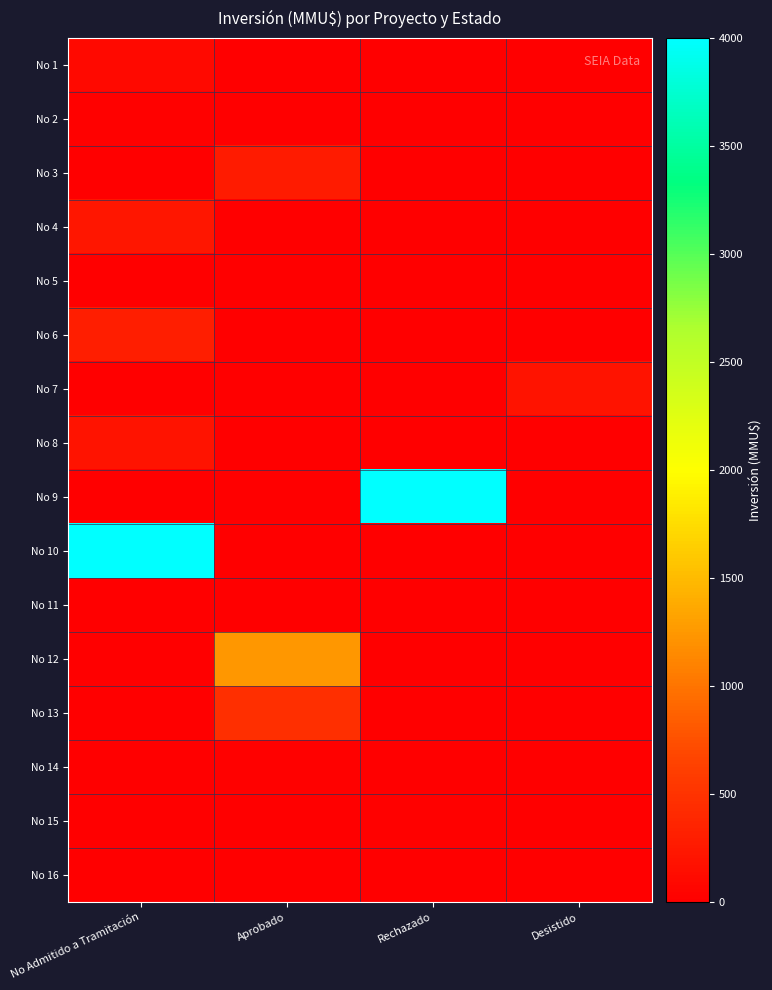

Which category has the lowest value across all series?

Aprobado